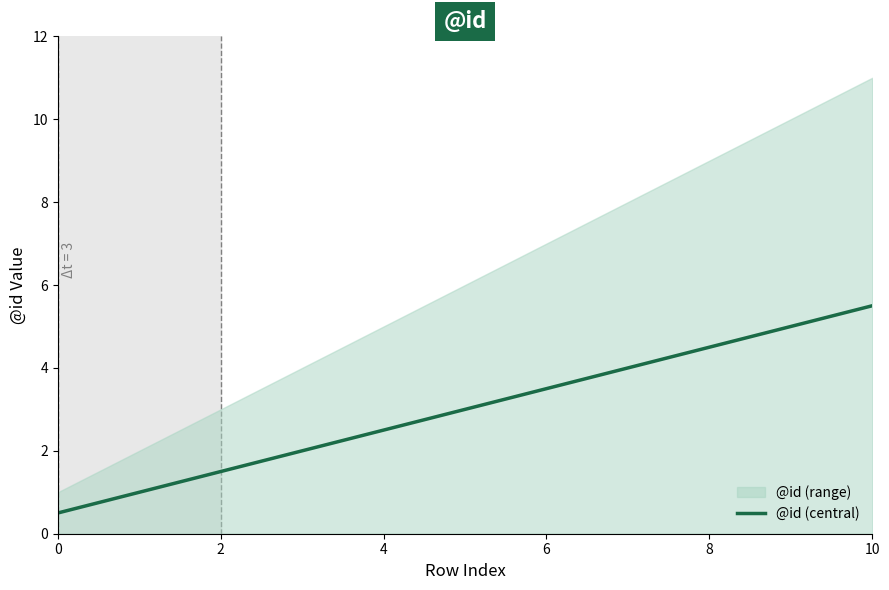

Where does the data first go above 3?

6